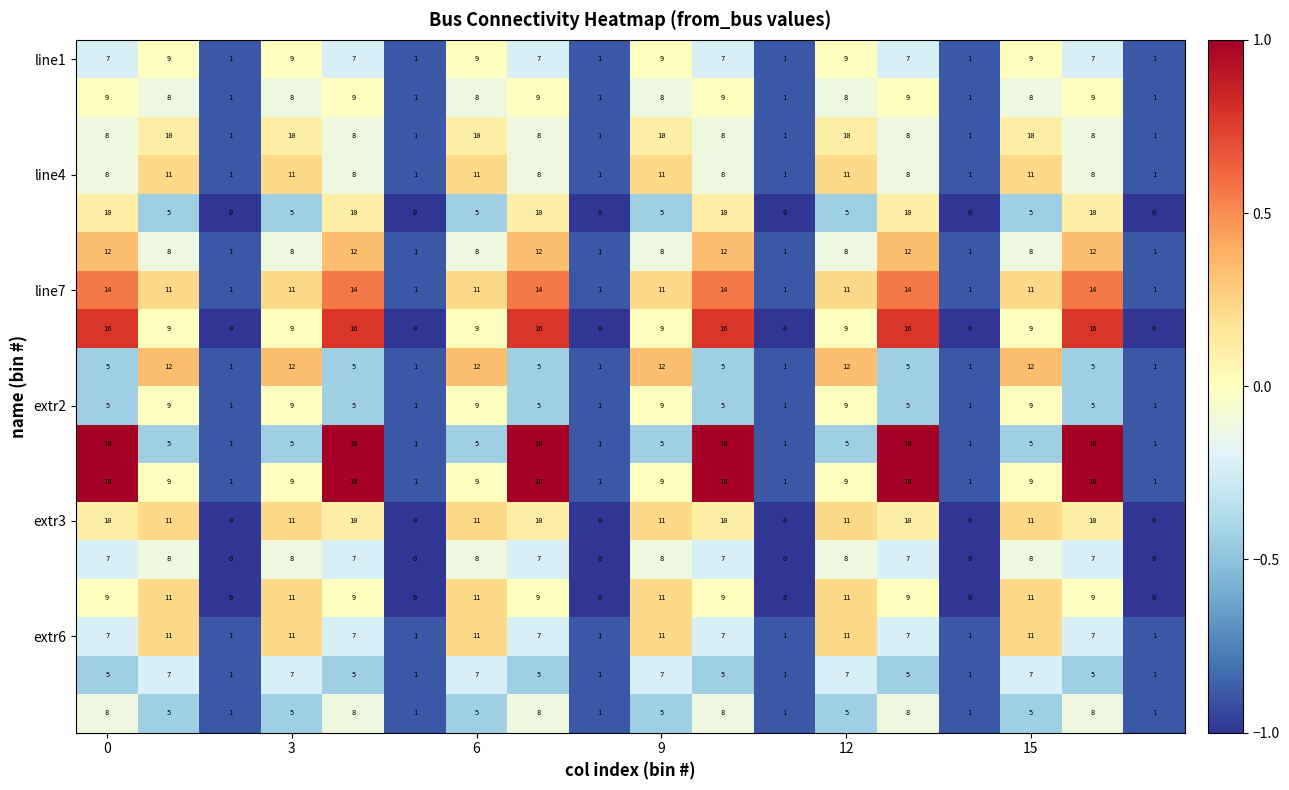

At how many categories does at least one series exceed 16?

6